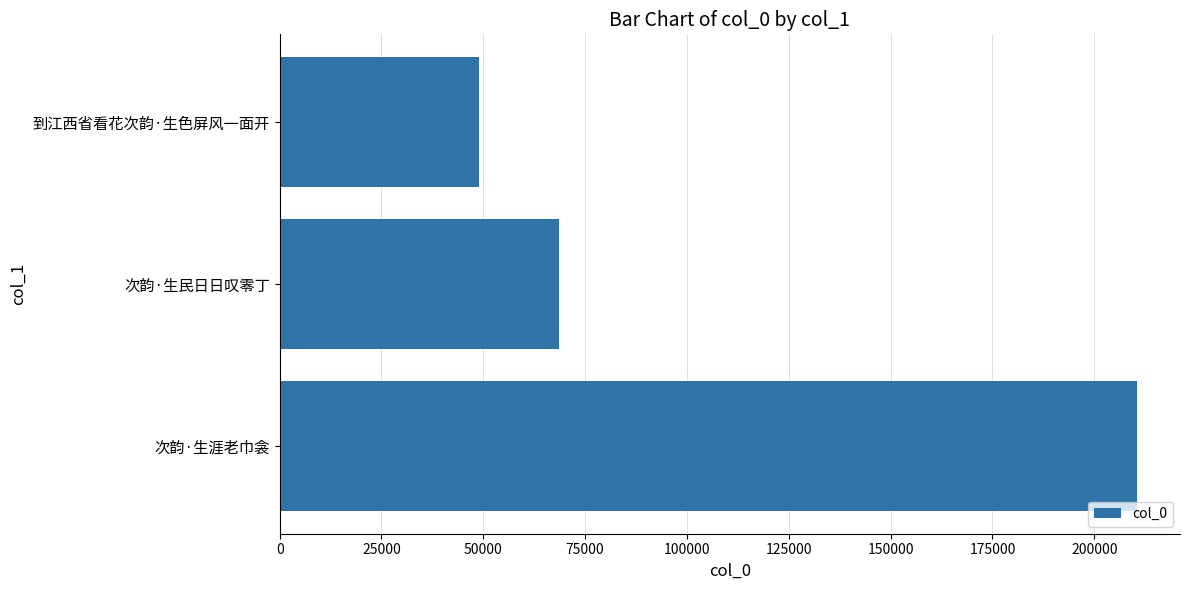

What is the ratio of the value at 次韵·生民日日叹零丁 to the value at 次韵·生涯老巾衾?

0.3